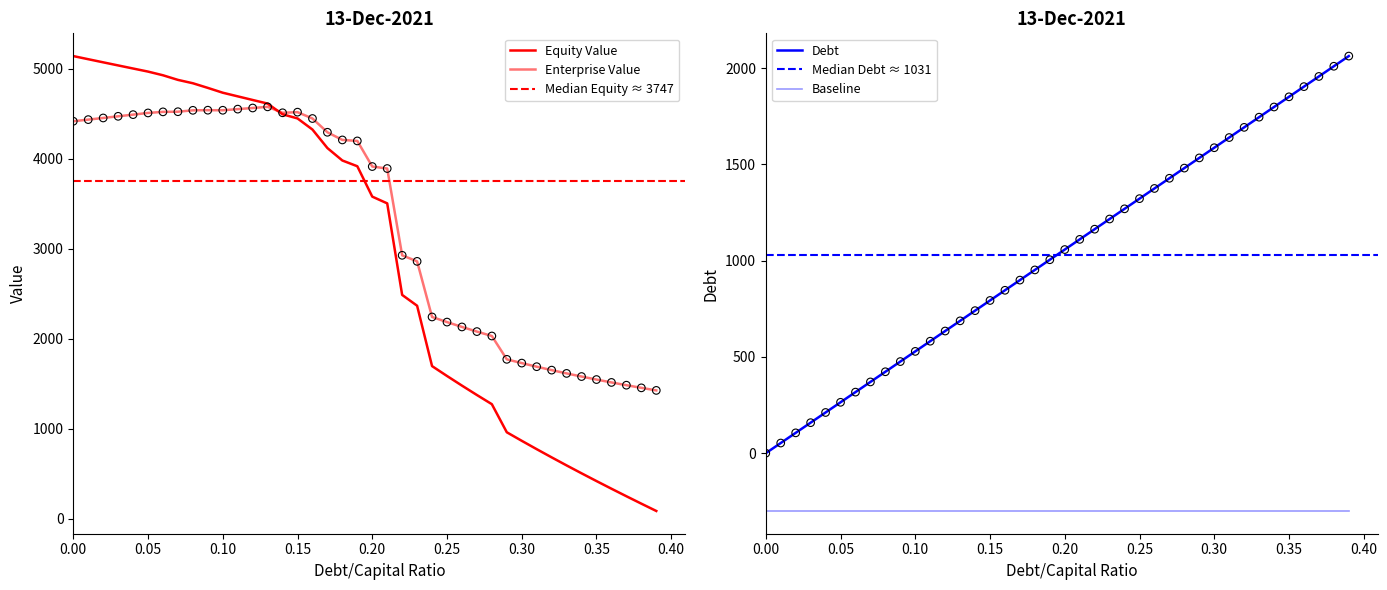

Is the value of equity_value at 0.22 greater than the value of debt at 0.22?

Yes